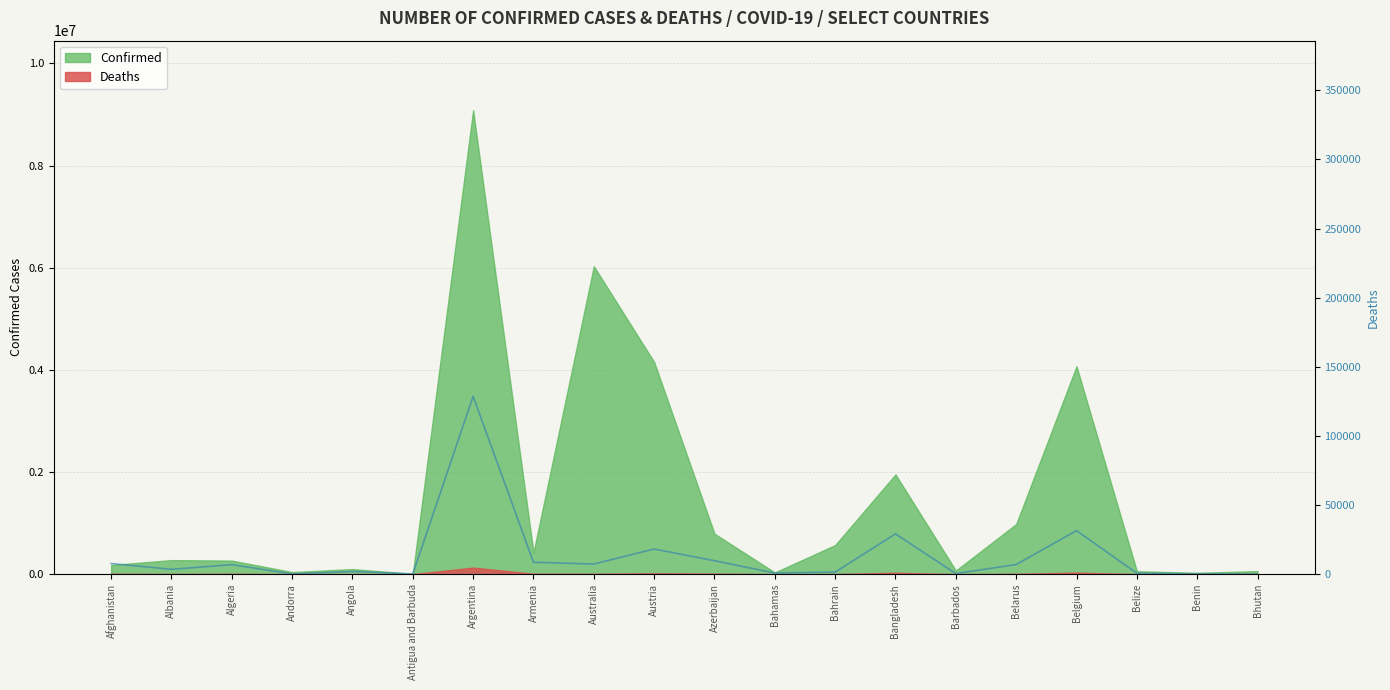

What is the smallest value displayed?

21